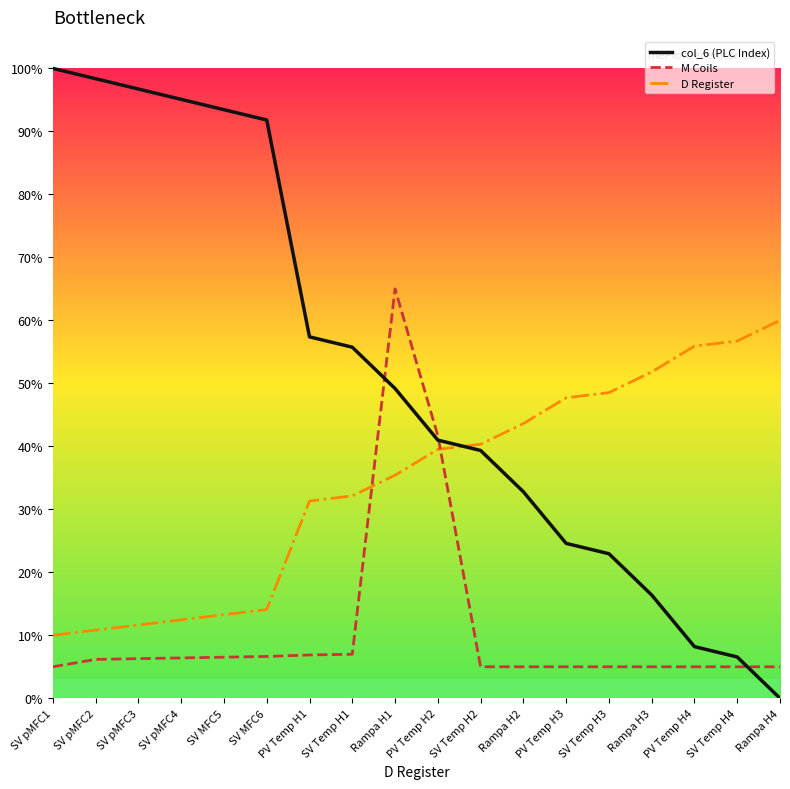

Which series has the widest spread of values?

col_6 (PLC Index)